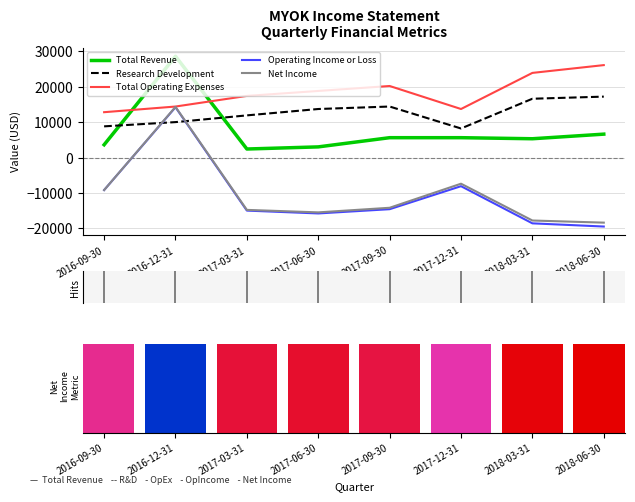

What is the value of the Research Development bar at the 5th from the left?

14400